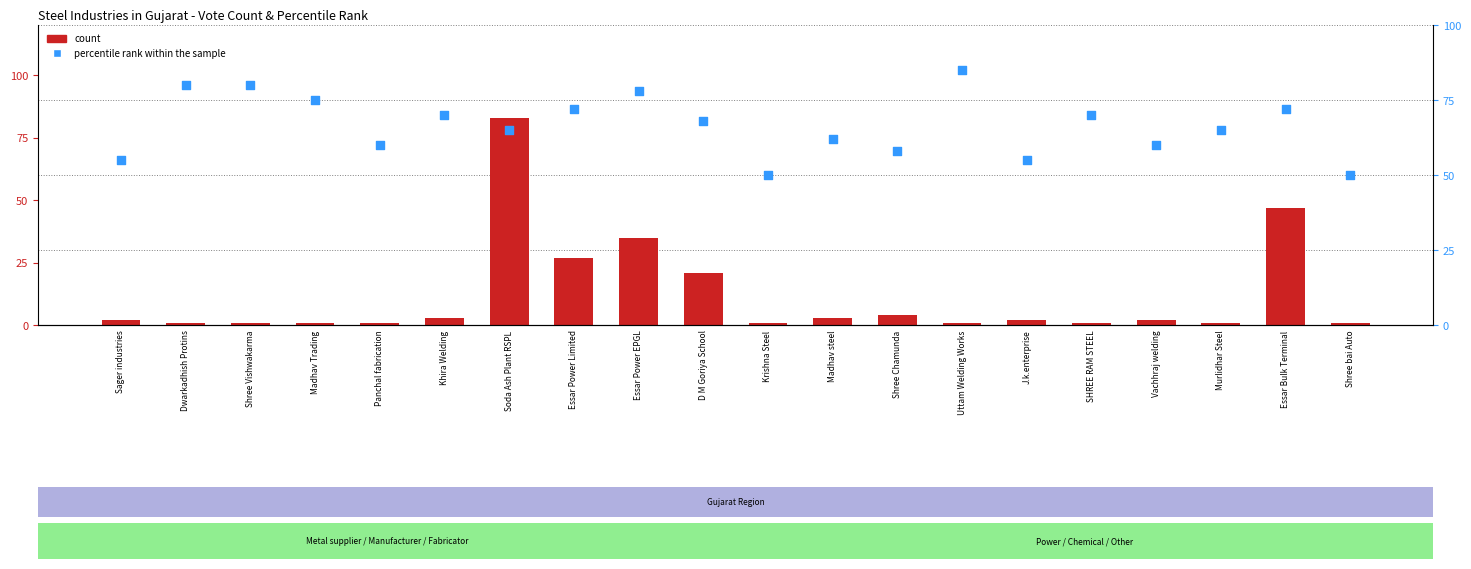

Which series has the largest total across all categories?

percentile rank within the sample